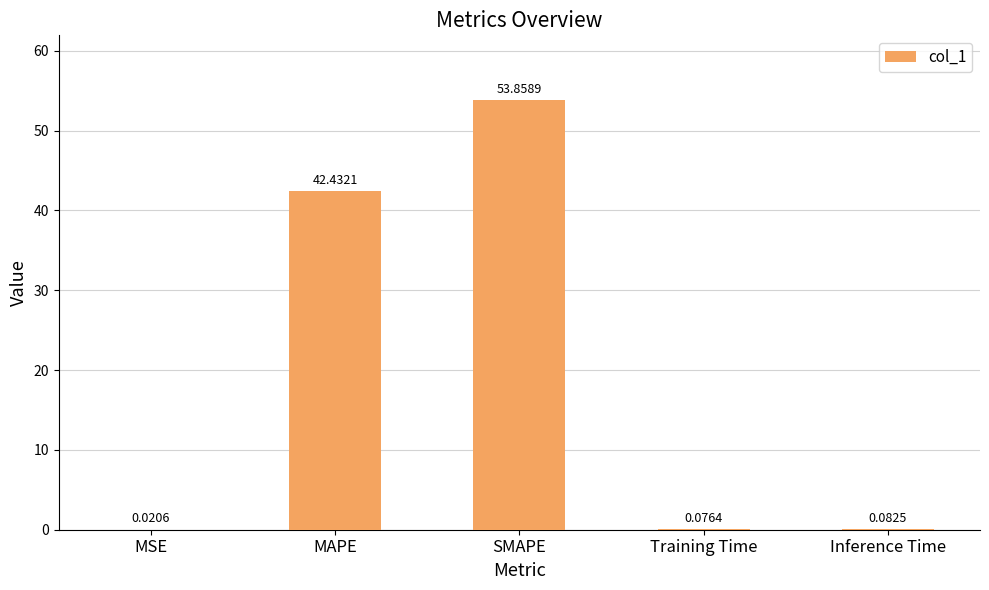

At which label is the value closest to 26?

MAPE